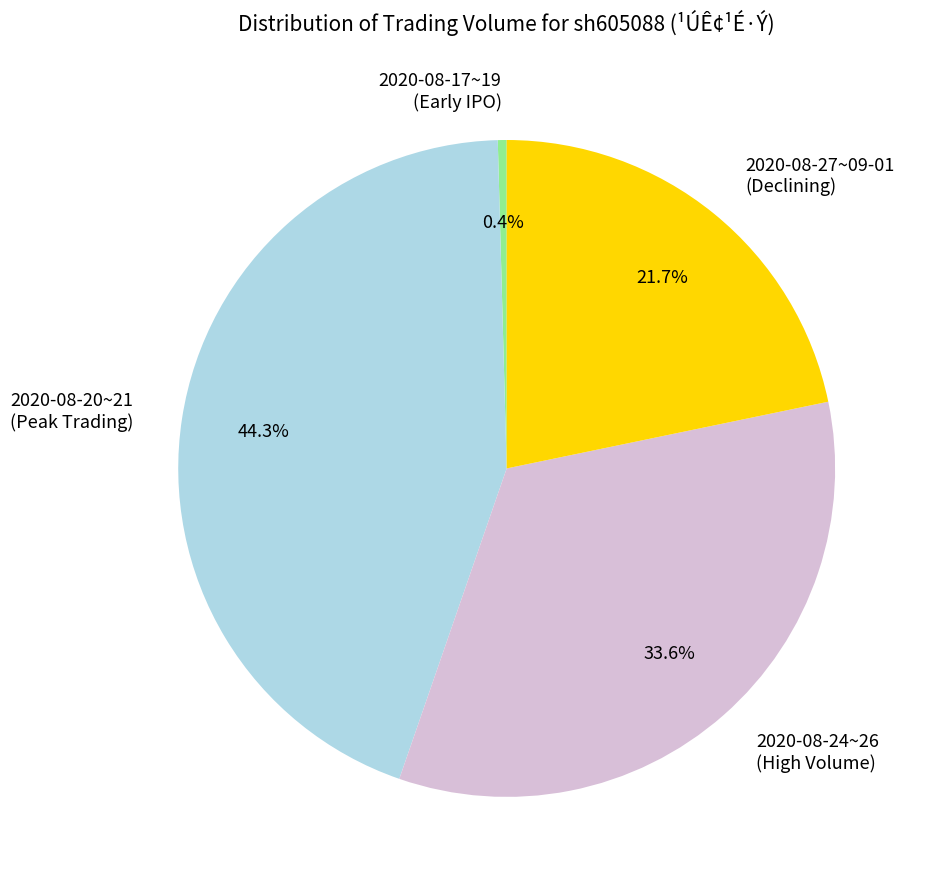

How many segments does this pie chart have?

4